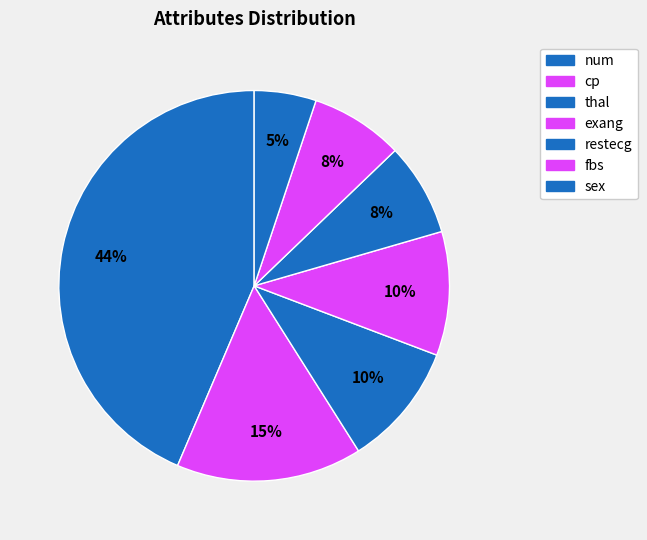

To the nearest percent, what is the difference between the restecg and num slice percentages?

36%